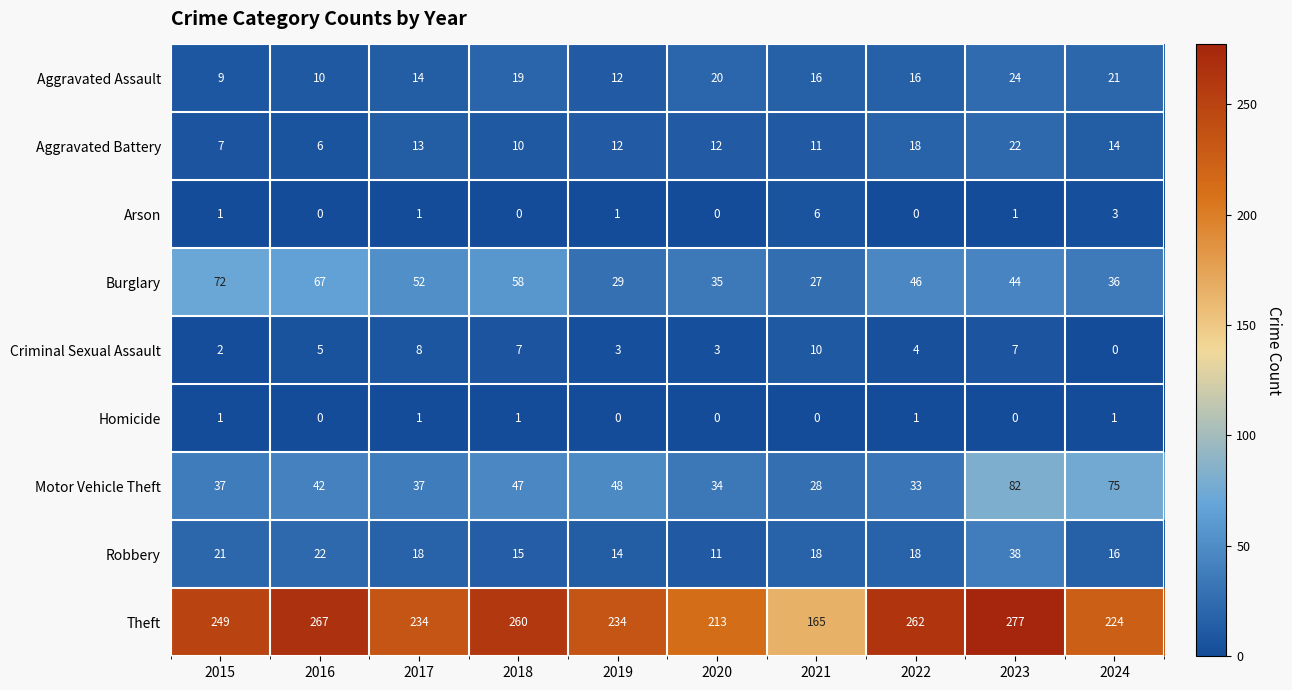

Read the Motor Vehicle Theft value at 2017, to the nearest 10.

40